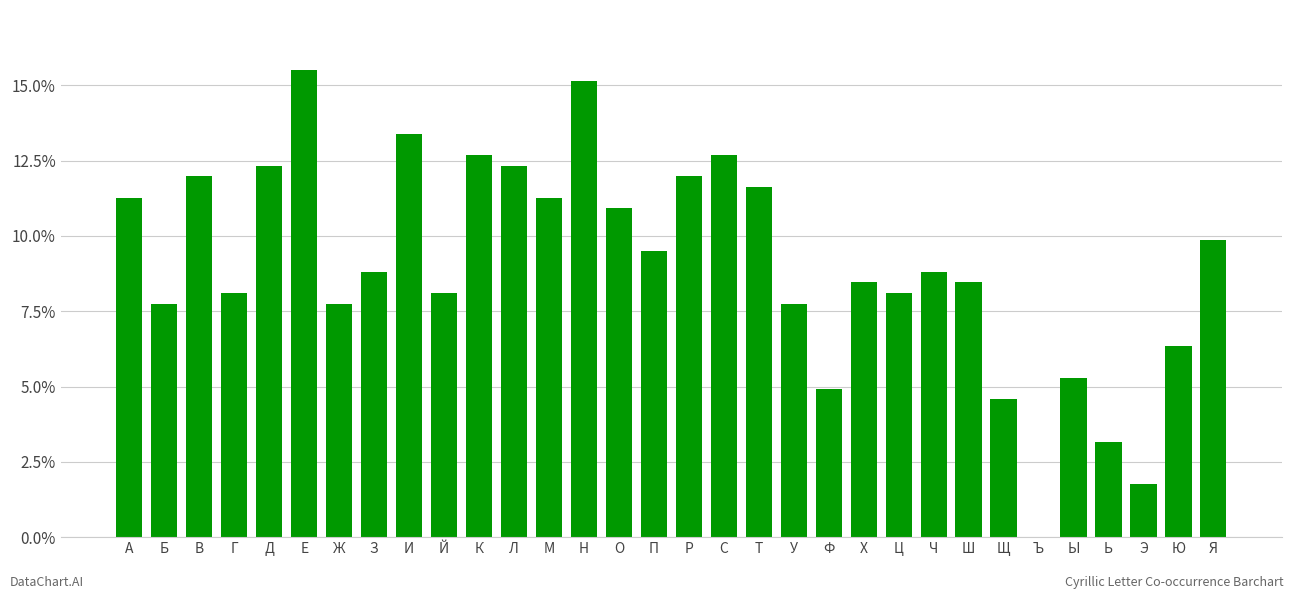

Count the number of categories in the chart.

32